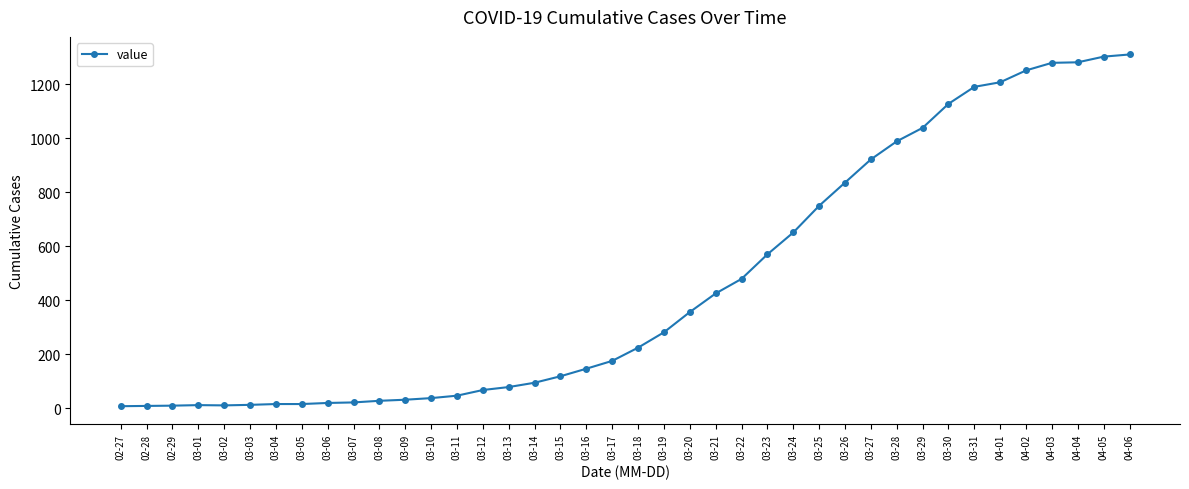

How many lines are shown in the chart?

1